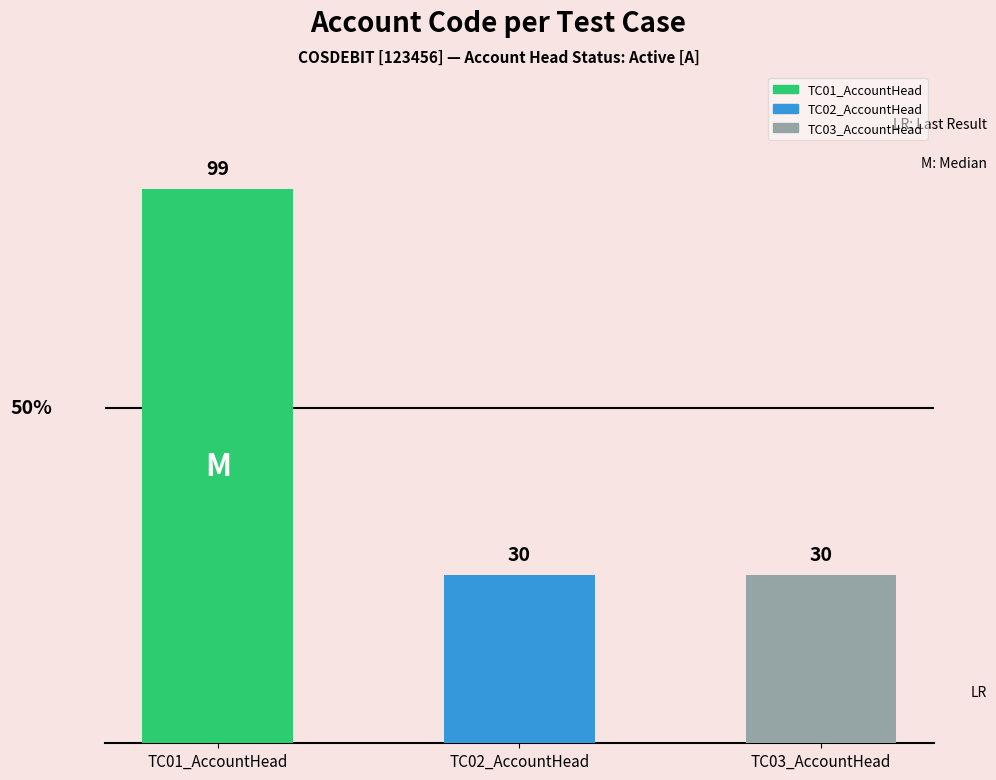

List the labels in order of value, smallest first.

TC02_AccountHead, TC03_AccountHead, TC01_AccountHead